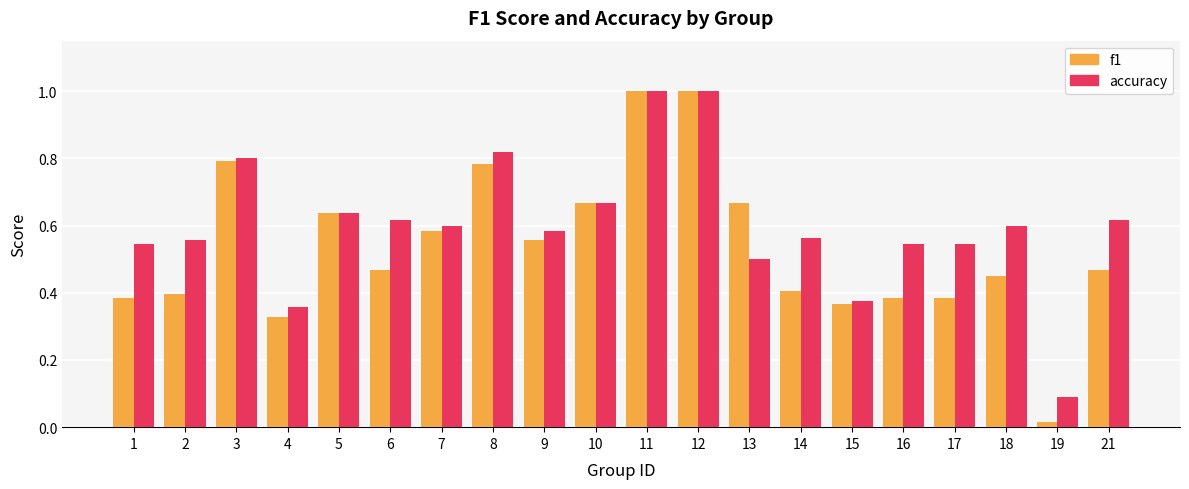

The value of accuracy at 19 is 0.2. True or false?

False